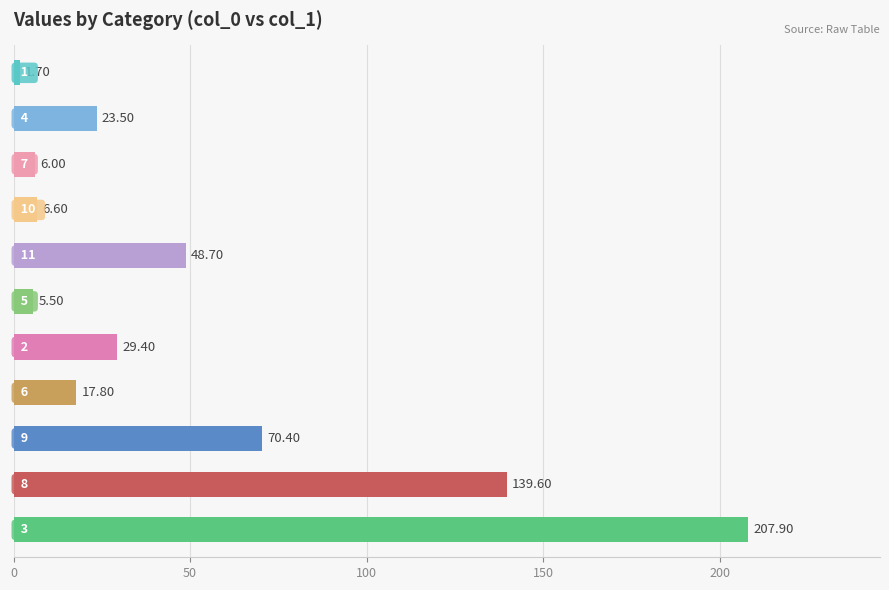

How many categories are shown in the chart?

11